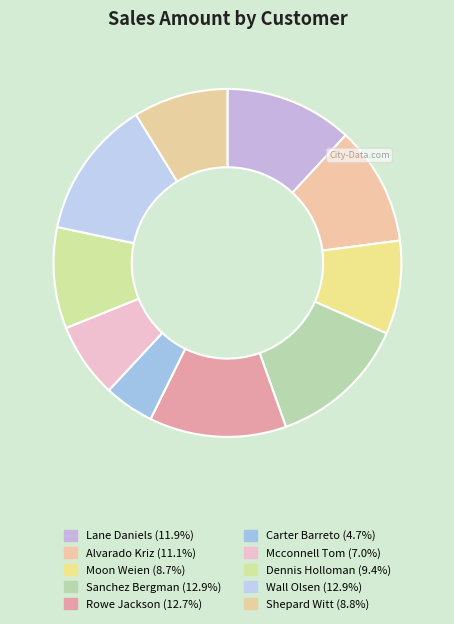

The Shepard Witt slice represents 15% of the pie. True or false?

False